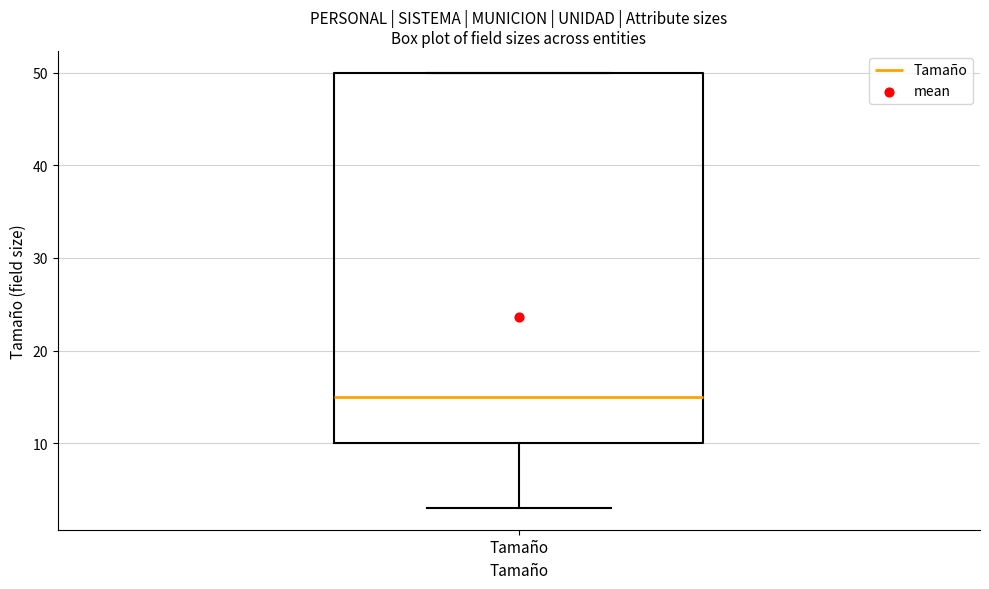

Where does the lower whisker of the box for Tamaño end on the y-axis? The values are not printed on the chart, so give them approximately, as read against the axis.

3